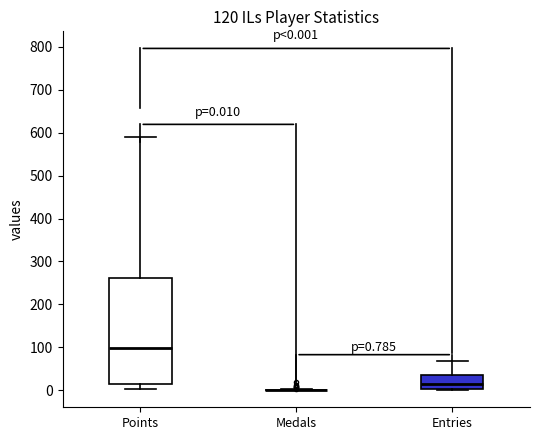

Comparing the boxes themselves (not the whiskers), which one is the tallest?

Points